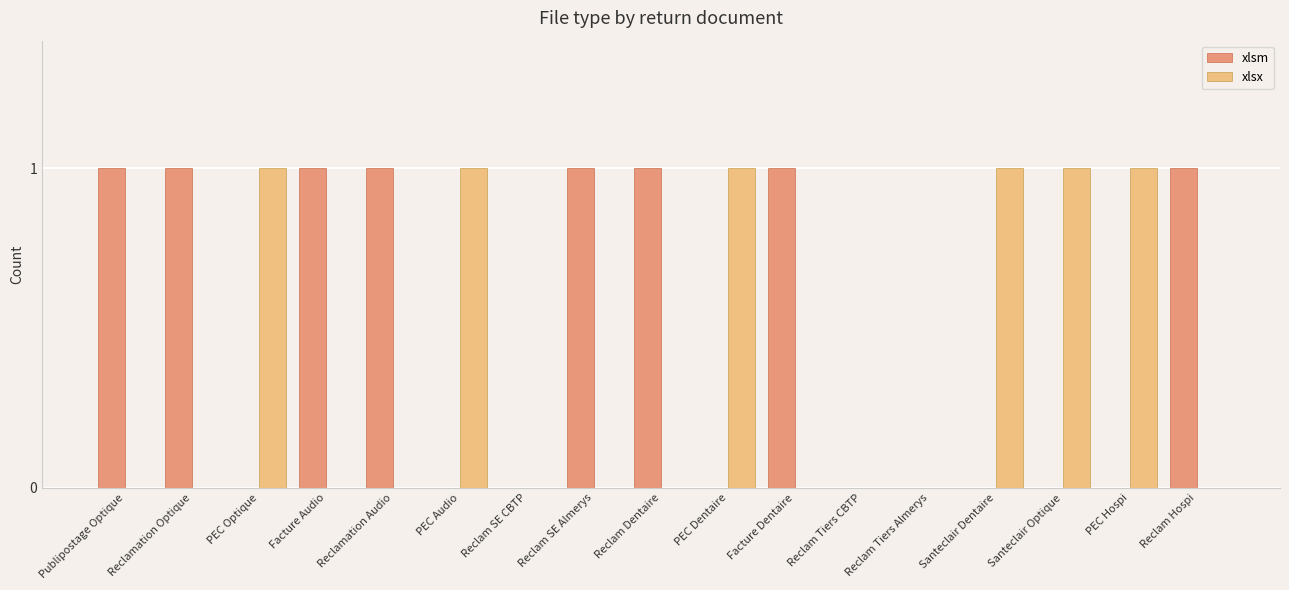

Reading right to left, transcribe all the data shown in this chart.

xlsm: Reclam Hospi=1	PEC Hospi=0	Santeclair Optique=0	Santeclair Dentaire=0	Reclam Tiers Almerys=0	Reclam Tiers CBTP=0	Facture Dentaire=1	PEC Dentaire=0	Reclam Dentaire=1	Reclam SE Almerys=1	Reclam SE CBTP=0	PEC Audio=0	Reclamation Audio=1	Facture Audio=1	PEC Optique=0	Reclamation Optique=1	Publipostage Optique=1
xlsx: Reclam Hospi=0	PEC Hospi=1	Santeclair Optique=1	Santeclair Dentaire=1	Reclam Tiers Almerys=0	Reclam Tiers CBTP=0	Facture Dentaire=0	PEC Dentaire=1	Reclam Dentaire=0	Reclam SE Almerys=0	Reclam SE CBTP=0	PEC Audio=1	Reclamation Audio=0	Facture Audio=0	PEC Optique=1	Reclamation Optique=0	Publipostage Optique=0